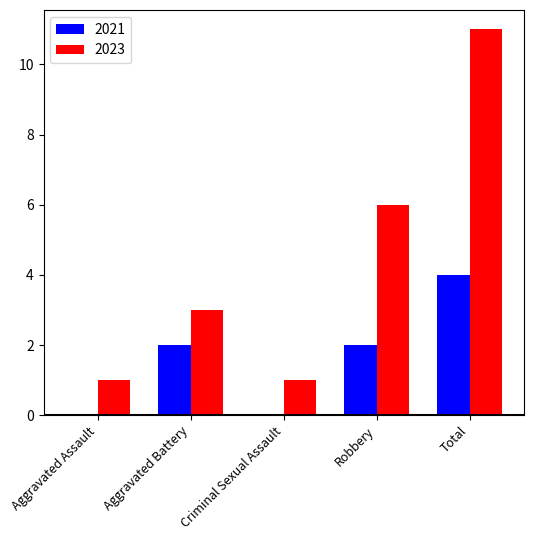

At which label does 2023 reach its peak?

Total